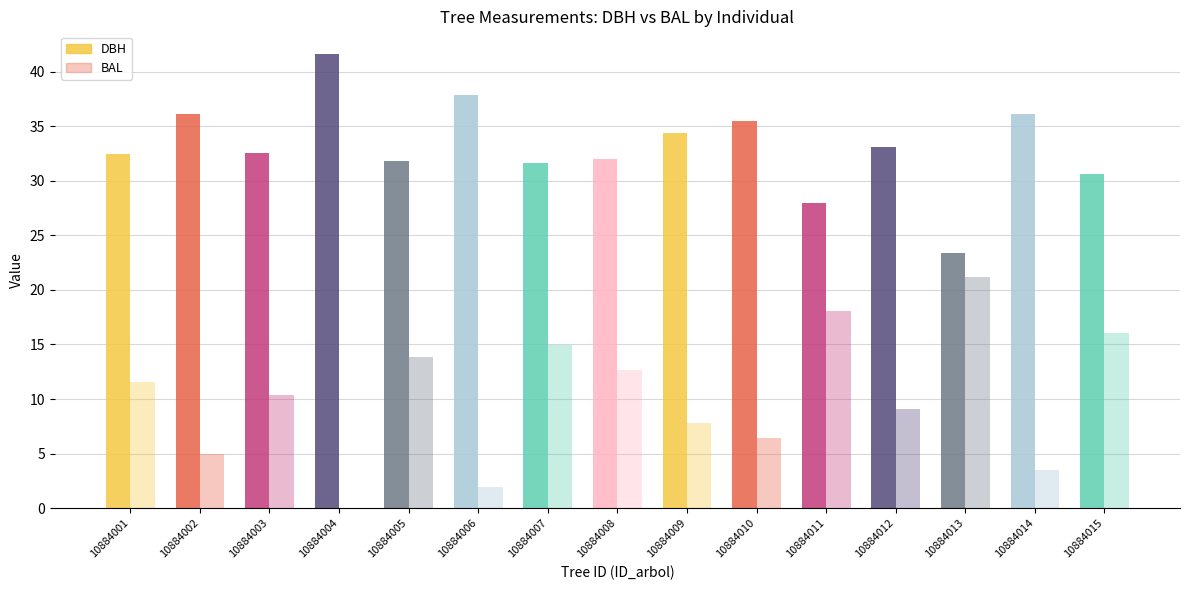

Which series has the largest range (max minus min)?

bal